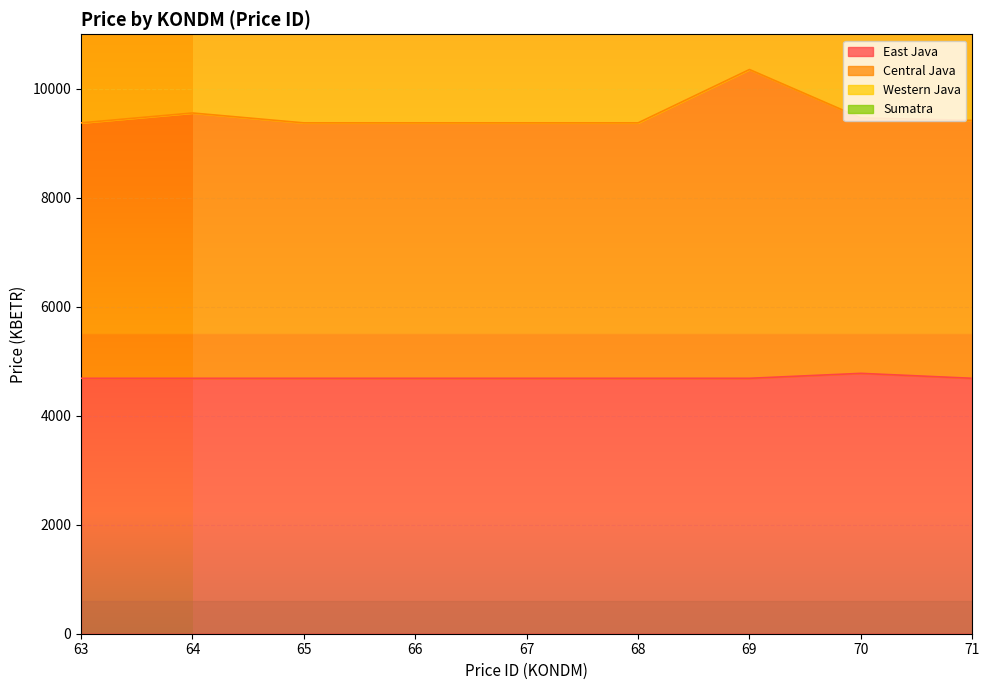

Reading left to right, list all the values displayed in this chart.

East Java: 4687.2	4687.2	4687.2	4687.2	4687.2	4687.2	4687.2	4777.9	4687.2
Central Java: 9374.4	9555.8	9374.4	9374.4	9374.4	9374.4	10353.6	9465.1	9419.8
Western Java: 14152.3	14243.0	17624.7	17624.7	17624.7	17624.7	19583.0	17851.3	17996.4